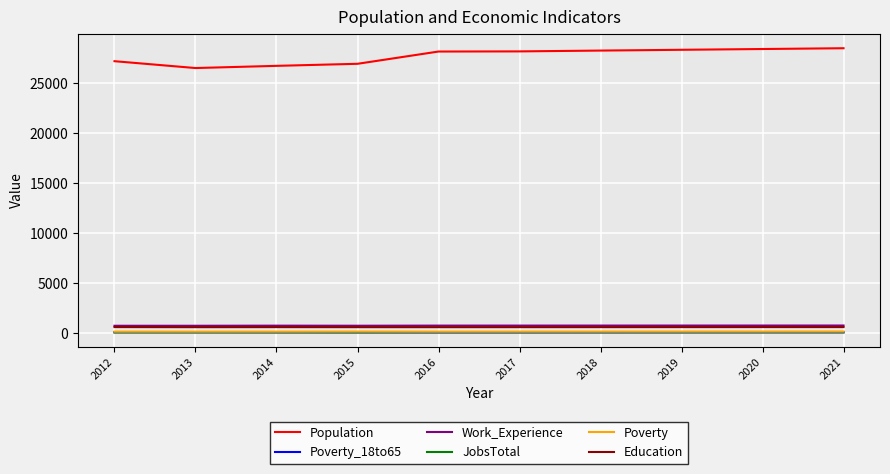

How many values in the JobsTotal series are below 124?

4